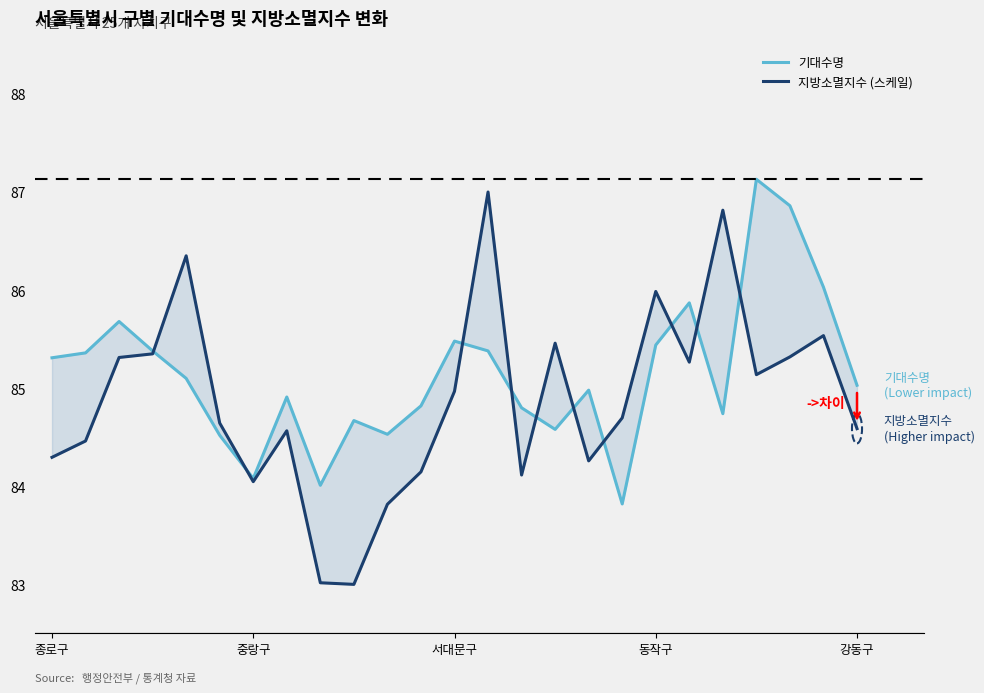

True or false: 지방소멸지수 (스케일) has a value of 123.7 at 7.

False